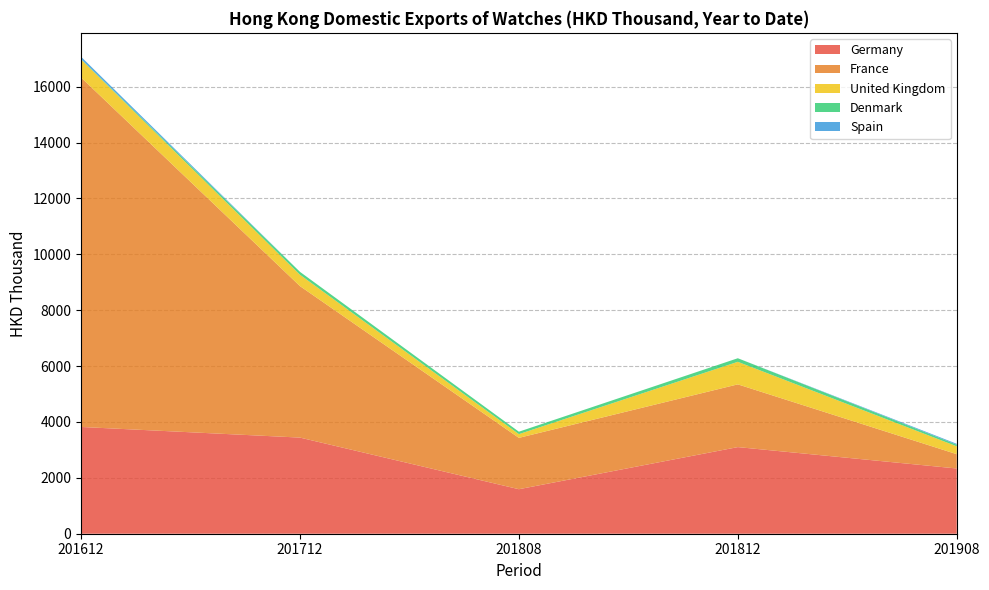

Reading left to right, list all the values displayed in this chart.

Germany: 3821.2	3440.6	1593.3	3100.3	2334.7
France: 12509.3	5422.4	1837.8	2245.5	512.3
United Kingdom: 648.0	406.0	133.7	807.3	281.5
Denmark: 10.8	104.1	86.7	127.6	58.5
Spain: 83.7	0.0	0.0	0.0	31.3